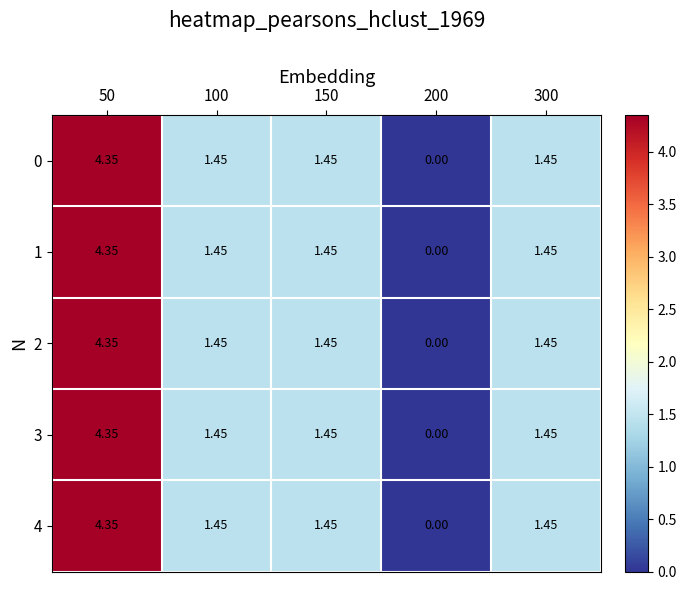

At which category is the sum across all series the highest?

50